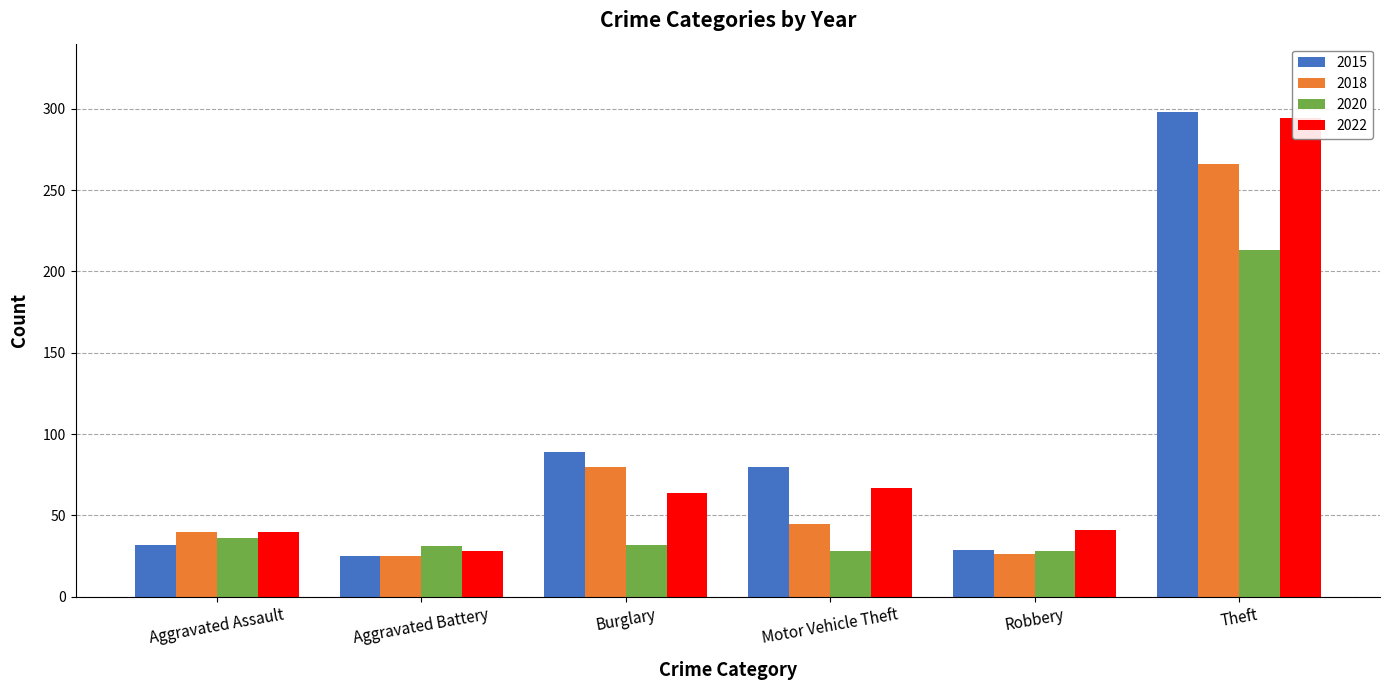

What position from the right is Robbery?

2